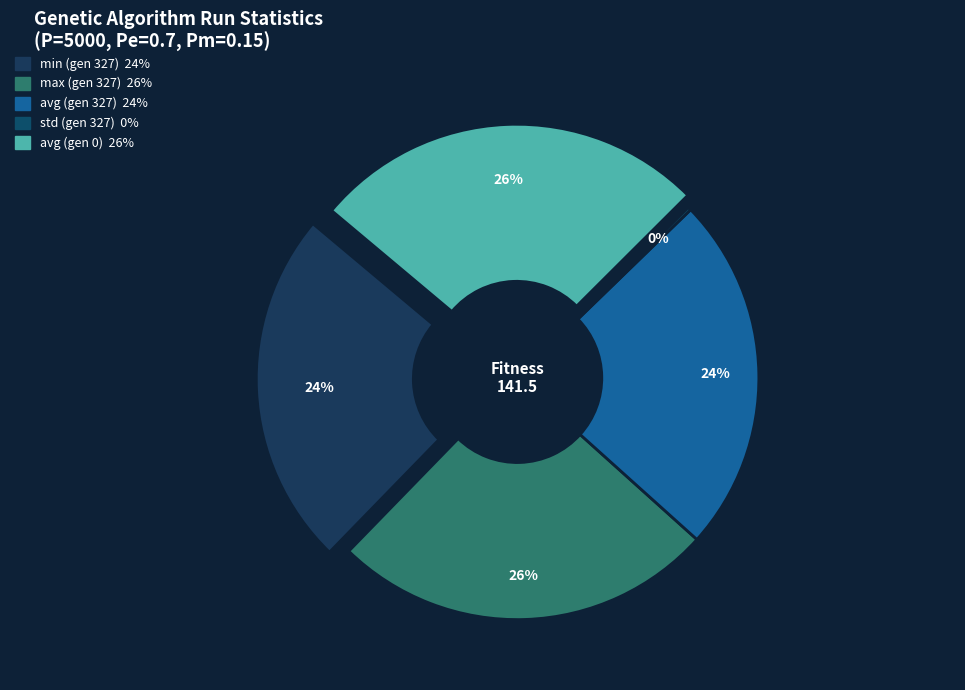

How many slices are in this pie chart?

5